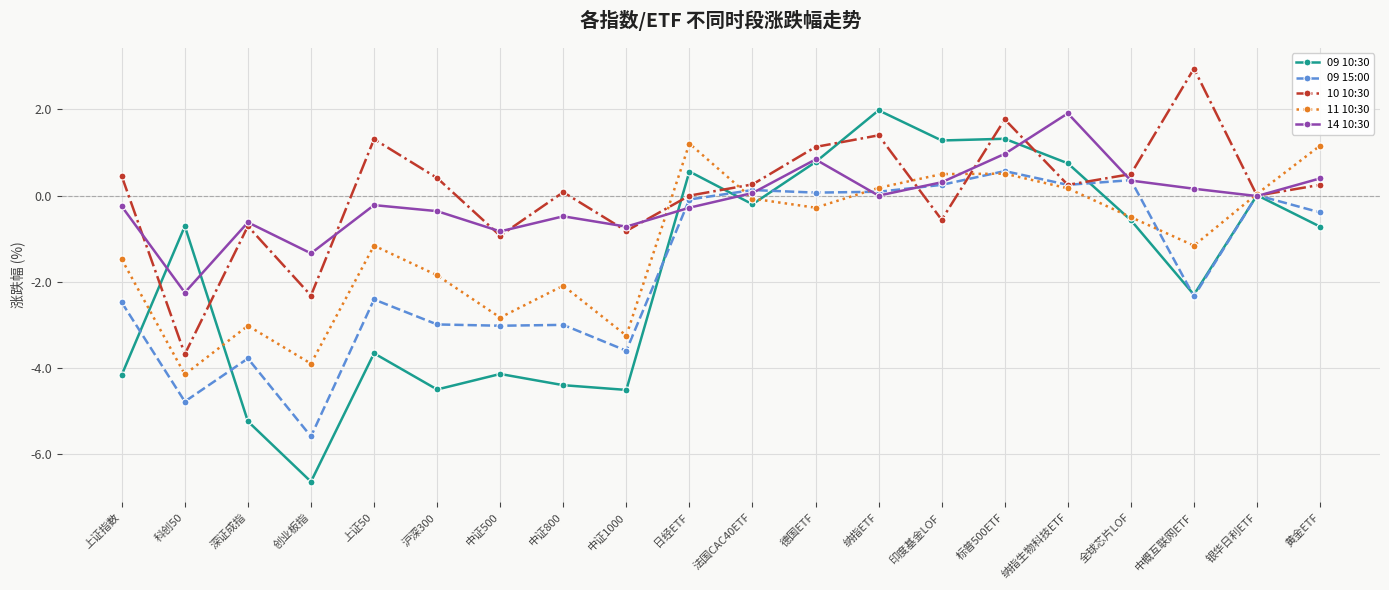

How many interior local peaks does the 09 15:00 series have?

7